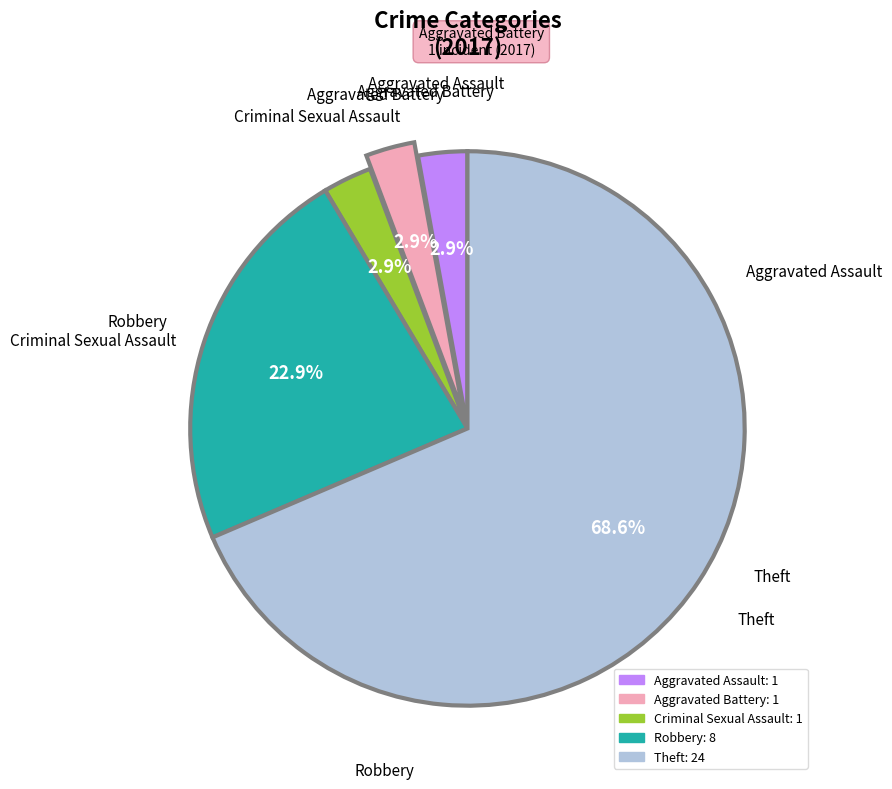

Is there any slice that represents more than half of the pie?

Yes